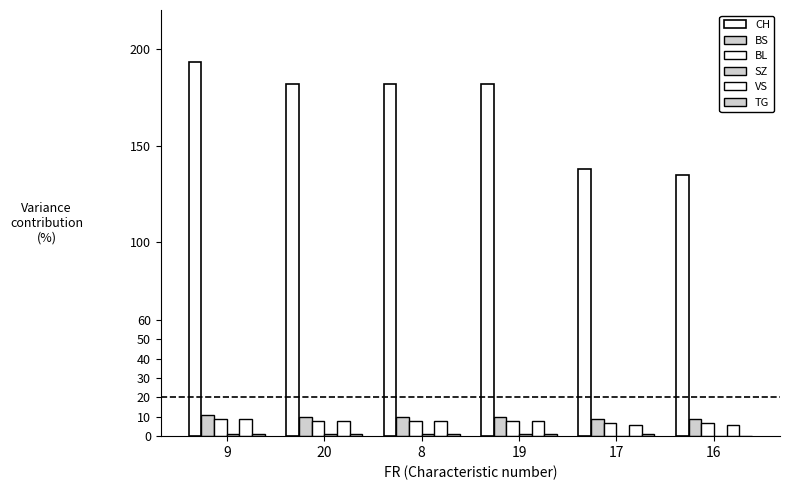

Does the chart contain stacked bars?

No